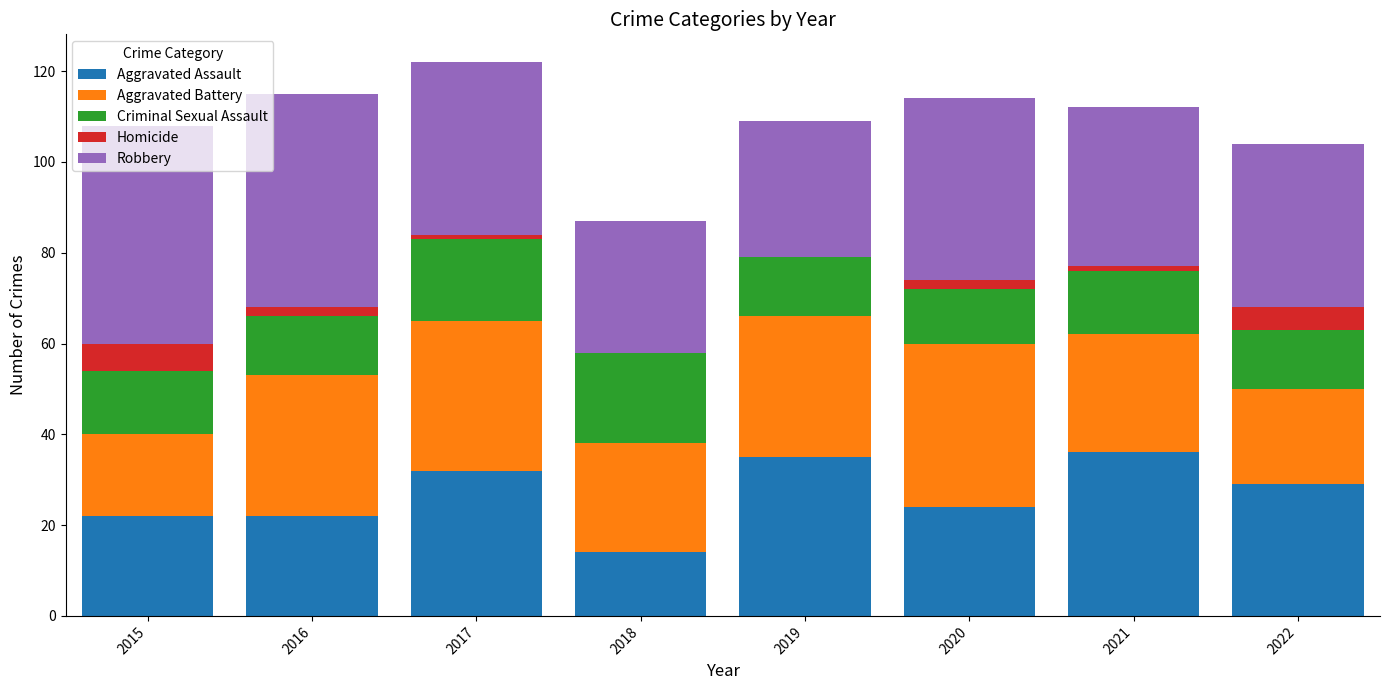

Is it true that Aggravated Assault equals 36 at 2021?

True